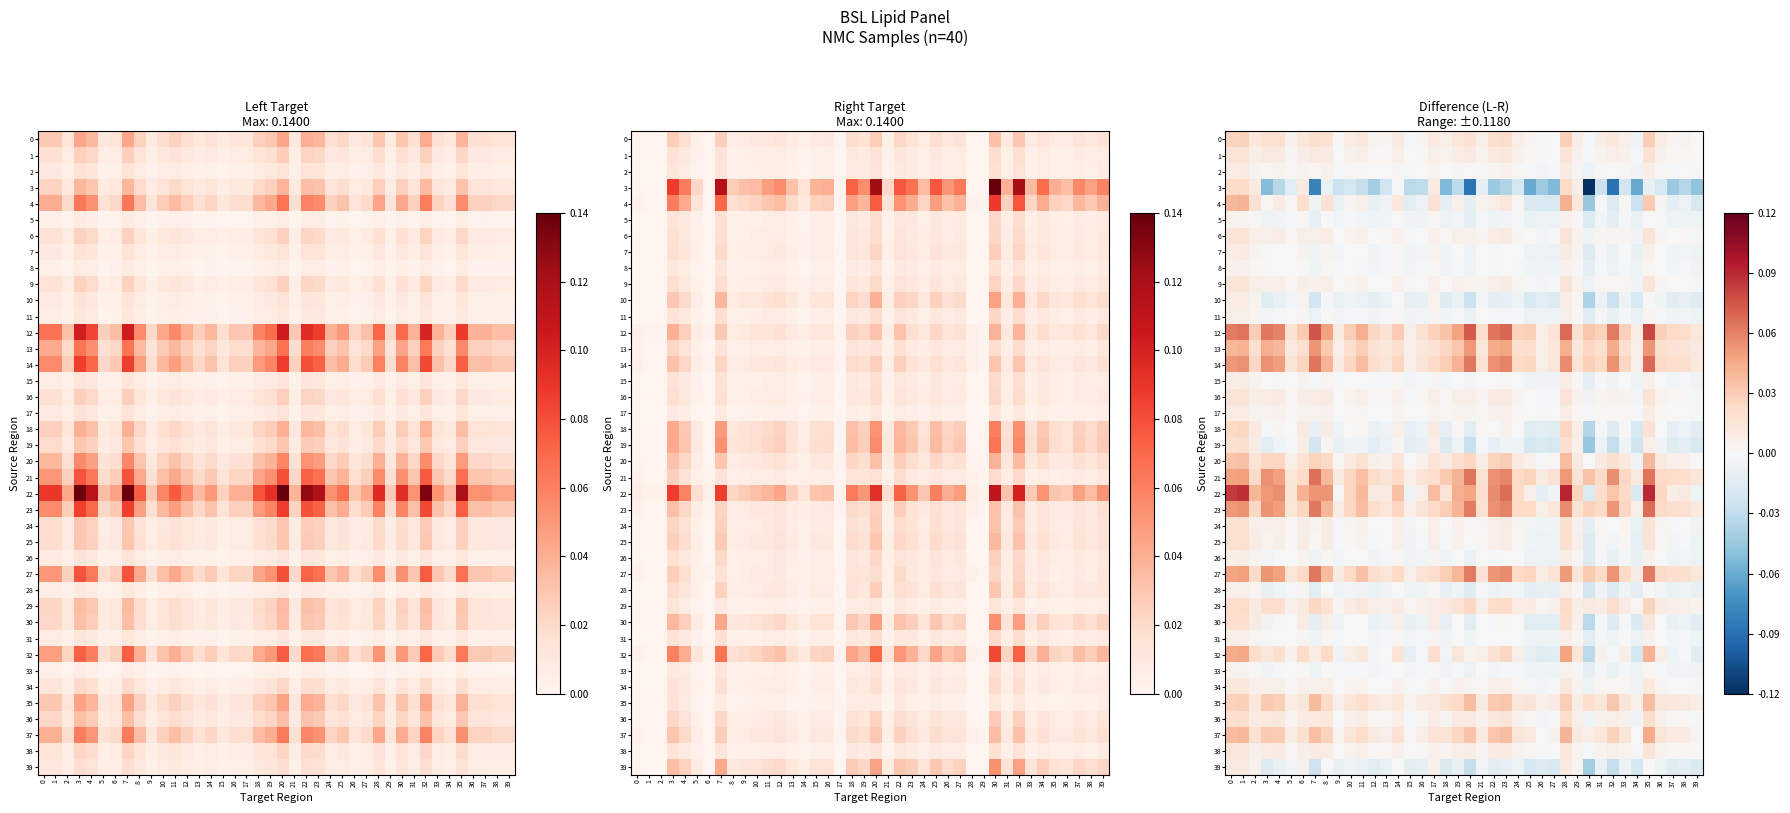

At how many categories does at least one series exceed 0?

40